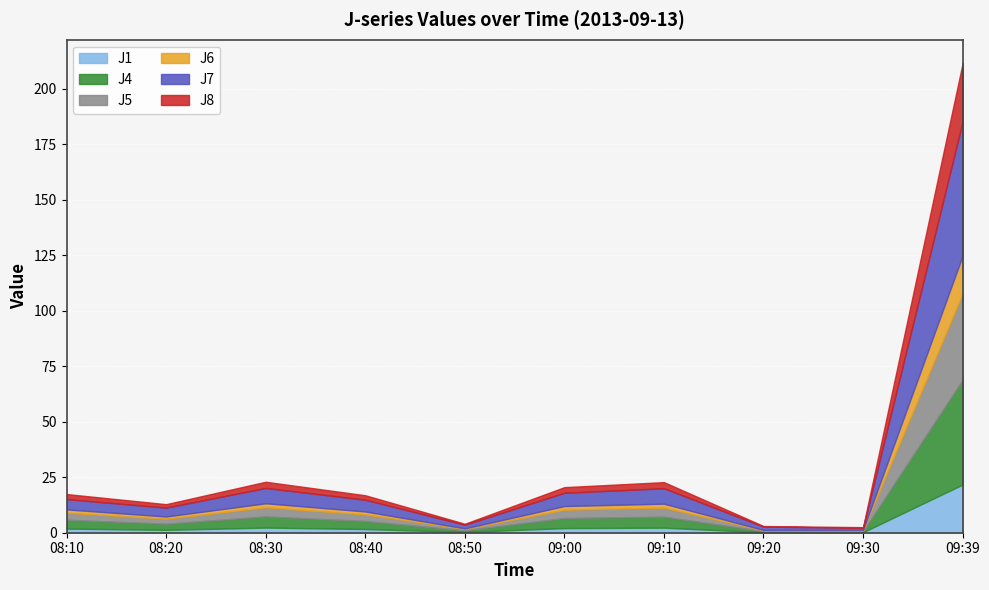

Reading right to left, extract all data points from this chart.

J1: 09:39=21.7	09:30=0.2	09:20=0.2	09:10=2.3	09:00=2.1	08:50=0.3	08:40=1.7	08:30=2.3	08:20=1.3	08:10=1.9
J4: 09:39=47.2	09:30=0.5	09:20=0.5	09:10=5.0	09:00=4.5	08:50=0.8	08:40=3.6	08:30=5.0	08:20=2.8	08:10=4.0
J5: 09:39=38.9	09:30=0.4	09:20=0.4	09:10=4.1	09:00=3.7	08:50=0.6	08:40=3.0	08:30=4.1	08:20=2.2	08:10=3.2
J6: 09:39=17.1	09:30=0.2	09:20=0.2	09:10=1.8	09:00=1.6	08:50=0.3	08:40=1.3	08:30=1.8	08:20=1.0	08:10=1.5
J7: 09:39=60.4	09:30=0.9	09:20=1.5	09:10=7.0	09:00=6.0	08:50=1.7	08:40=5.3	08:30=6.9	08:20=4.0	08:10=4.7
J8: 09:39=26.3	09:30=0.3	09:20=0.3	09:10=2.8	09:00=2.5	08:50=0.4	08:40=2.0	08:30=2.8	08:20=1.6	08:10=2.3